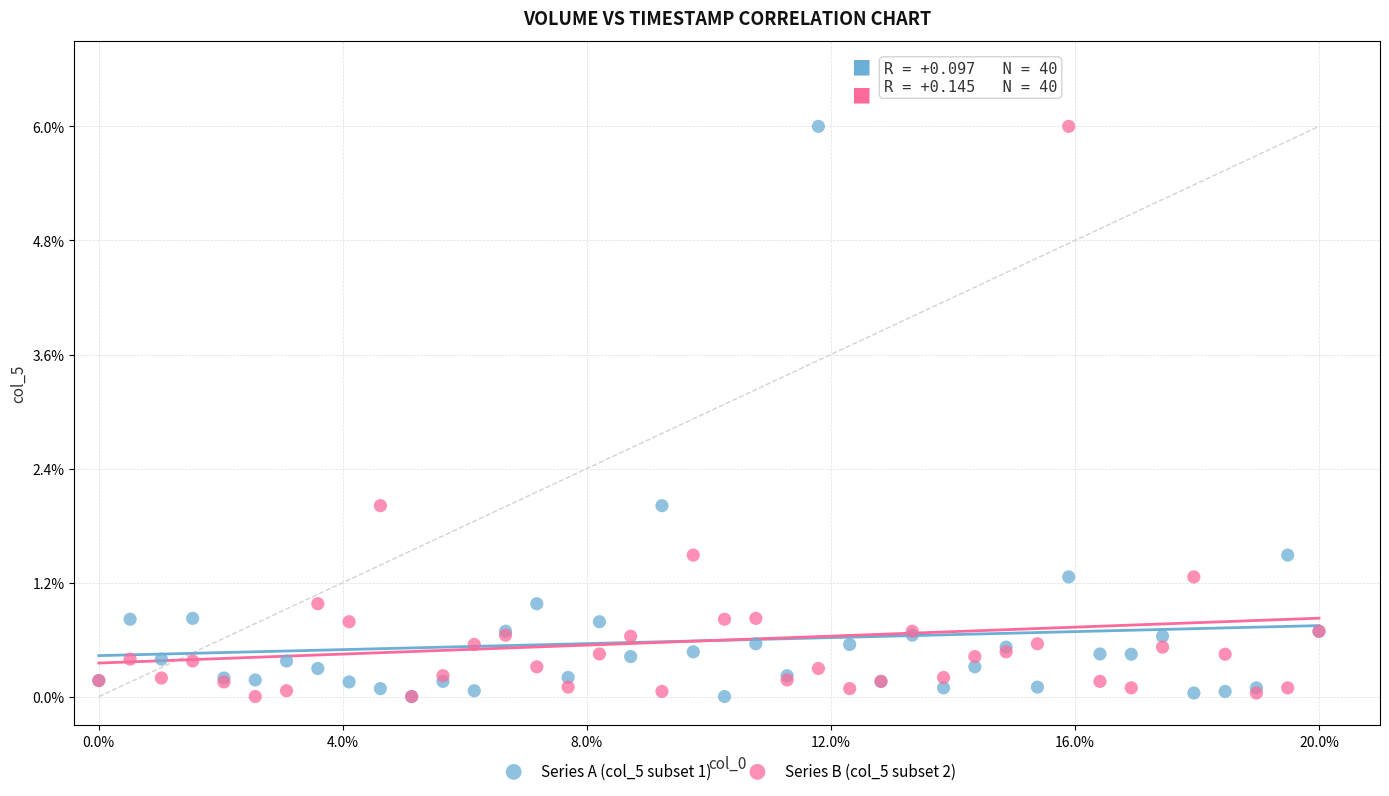

What are all the series names shown in the legend?

Series A (col_5 subset 1), Series B (col_5 subset 2)